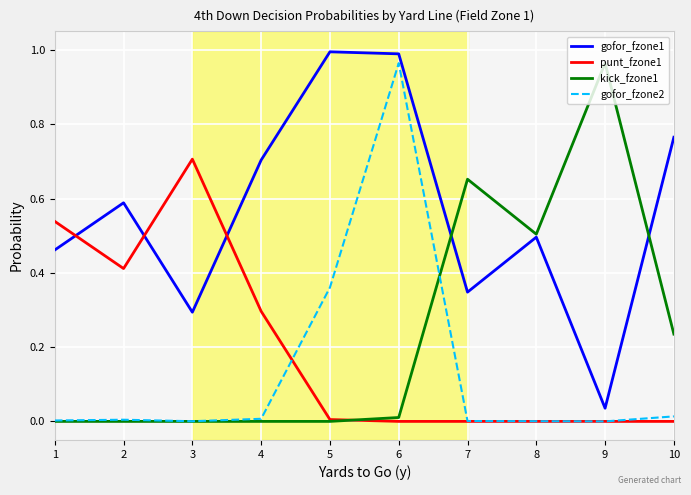

At which category is the sum across all series the highest?

6